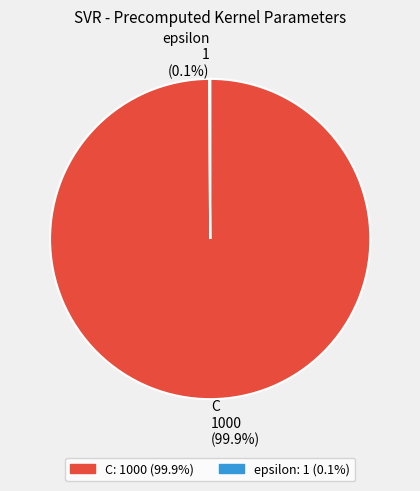

To the nearest percent, what percentage of the pie is C?

100%